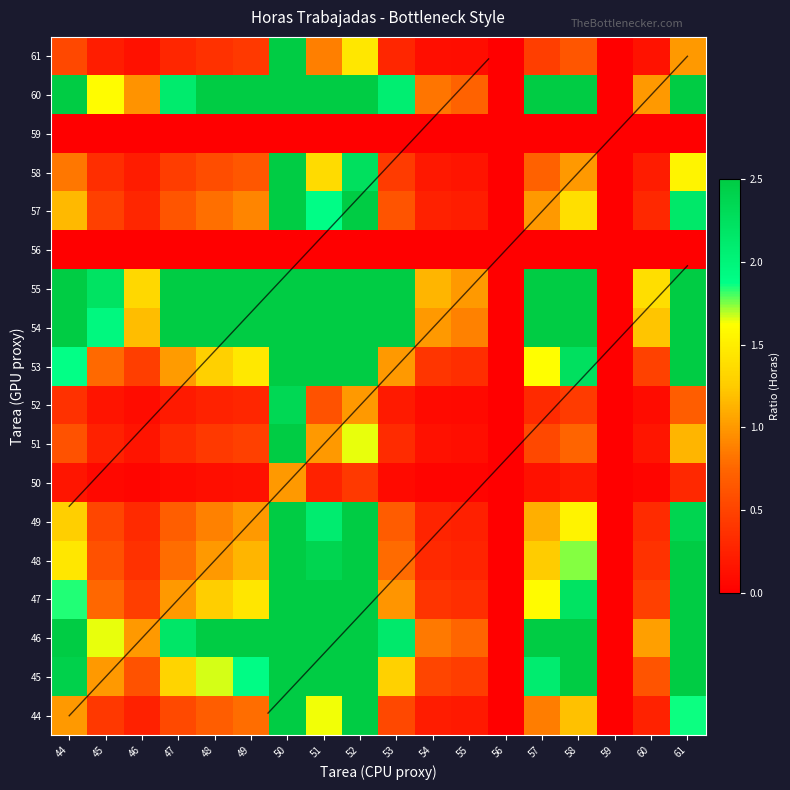

How many data points in 52 are above 0?

16